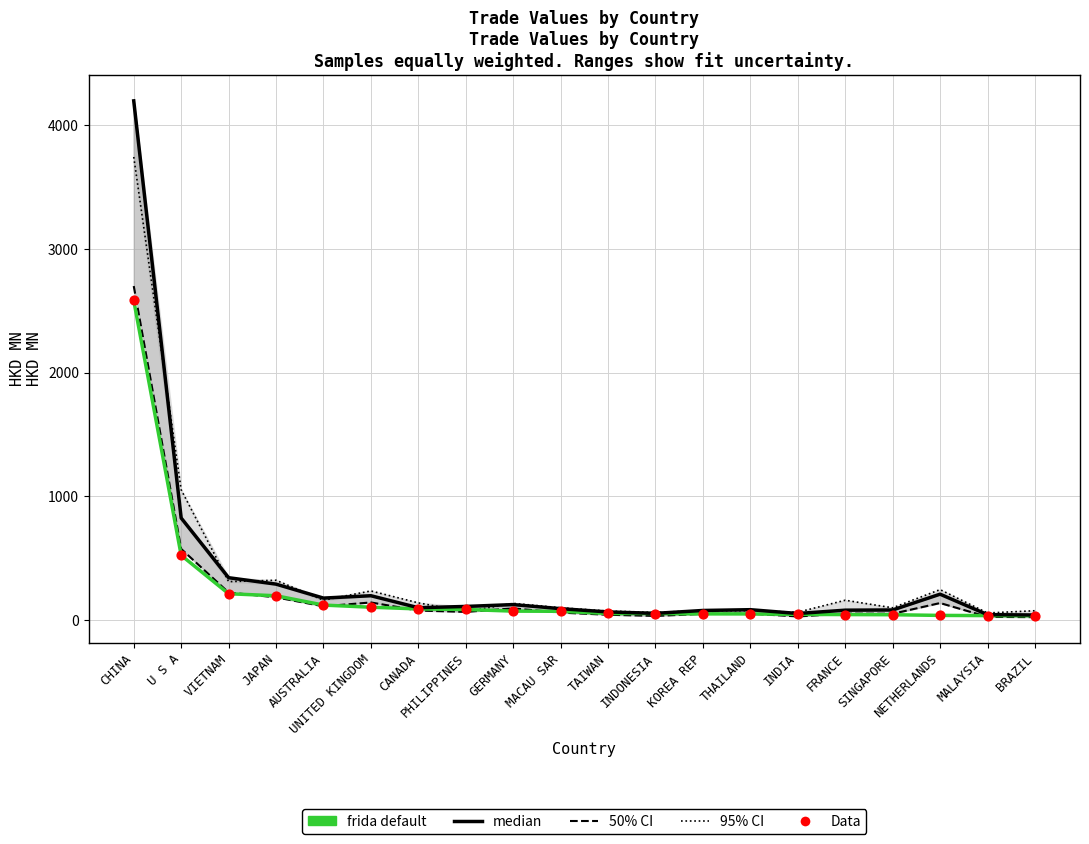

Which series has the largest total across all categories?

95% CI (201612)